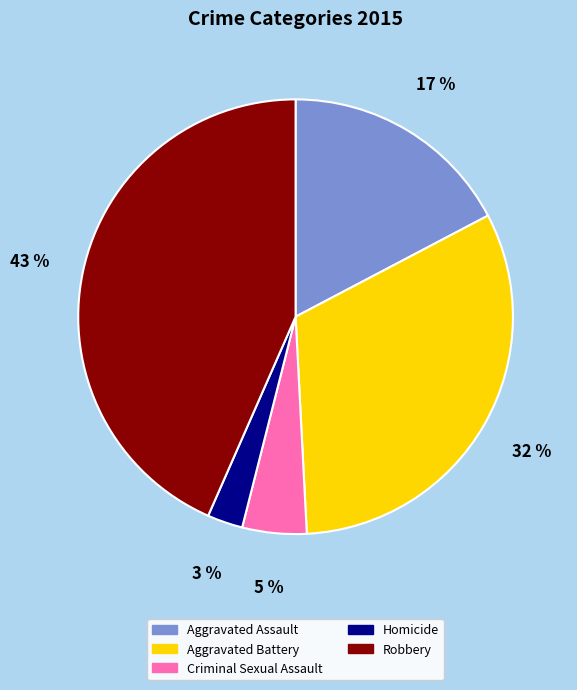

Which category has the biggest portion of the pie?

Robbery